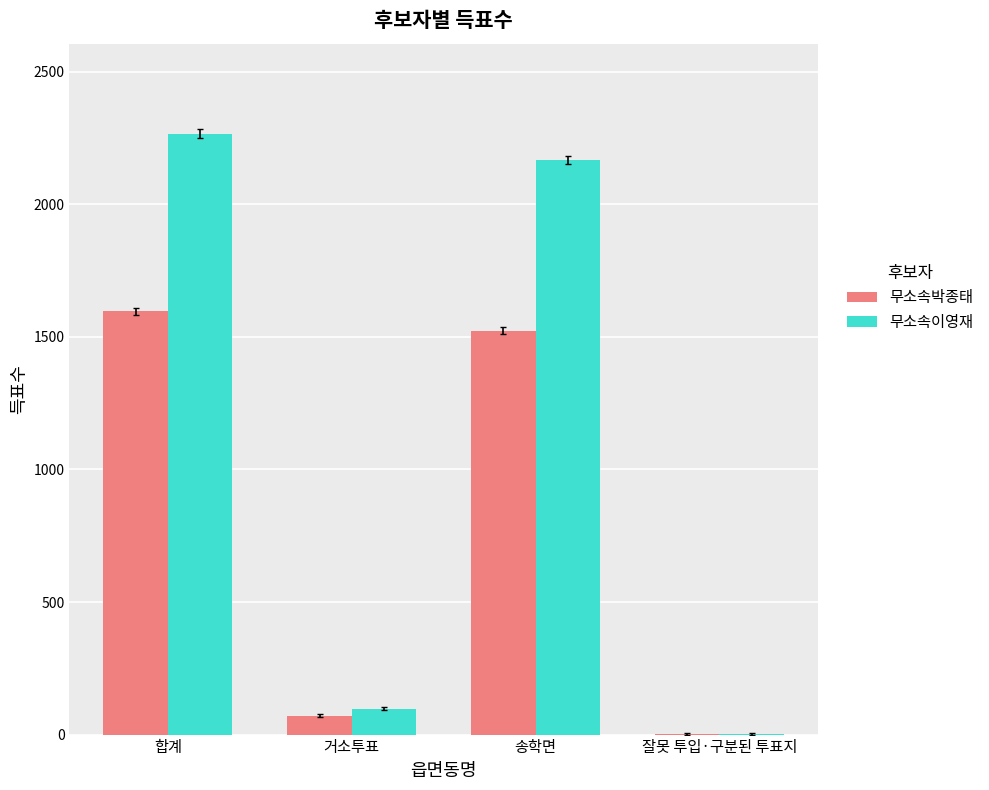

Which series has the largest total across all categories?

무소속이영재